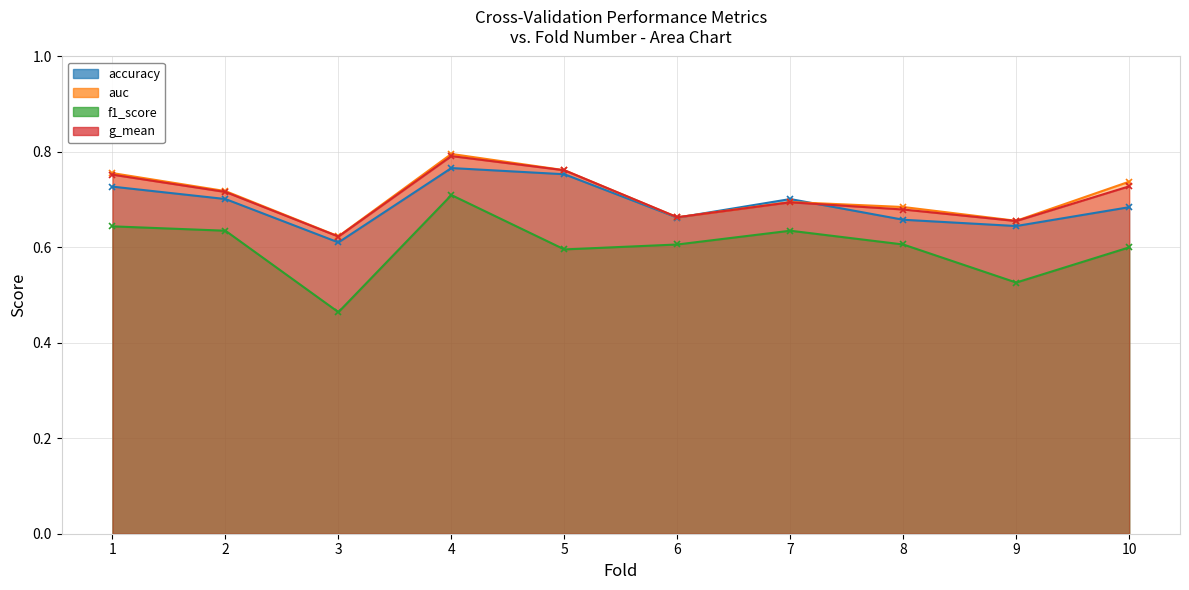

What is the difference between the highest and lowest values at 1?

0.1